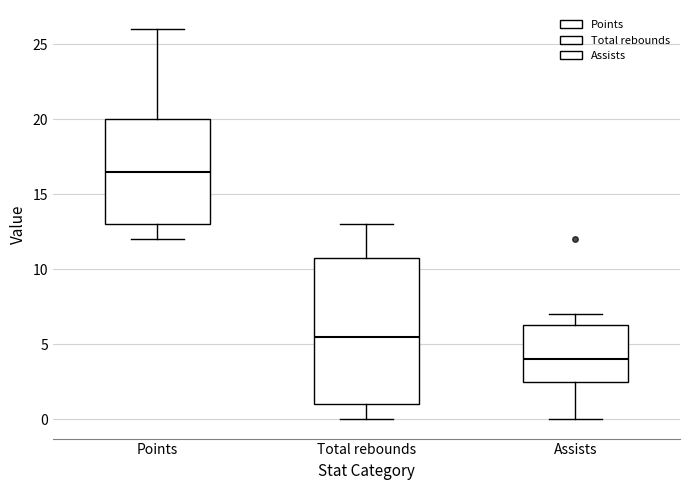

Reading left to right, read every box against the y-axis: the position of its median line, the range the box covers, and the ends of its whiskers. The values are not printed on the chart, so give them approximately, as read against the axis.

Points: median 16.5, box 13.0 to 20.0, whiskers 12.0 to 26.0
Total rebounds: median 5.5, box 1.0 to 11.0, whiskers 0.0 to 13.0
Assists: median 4.0, box 2.5 to 6.5, whiskers 0.0 to 7.0